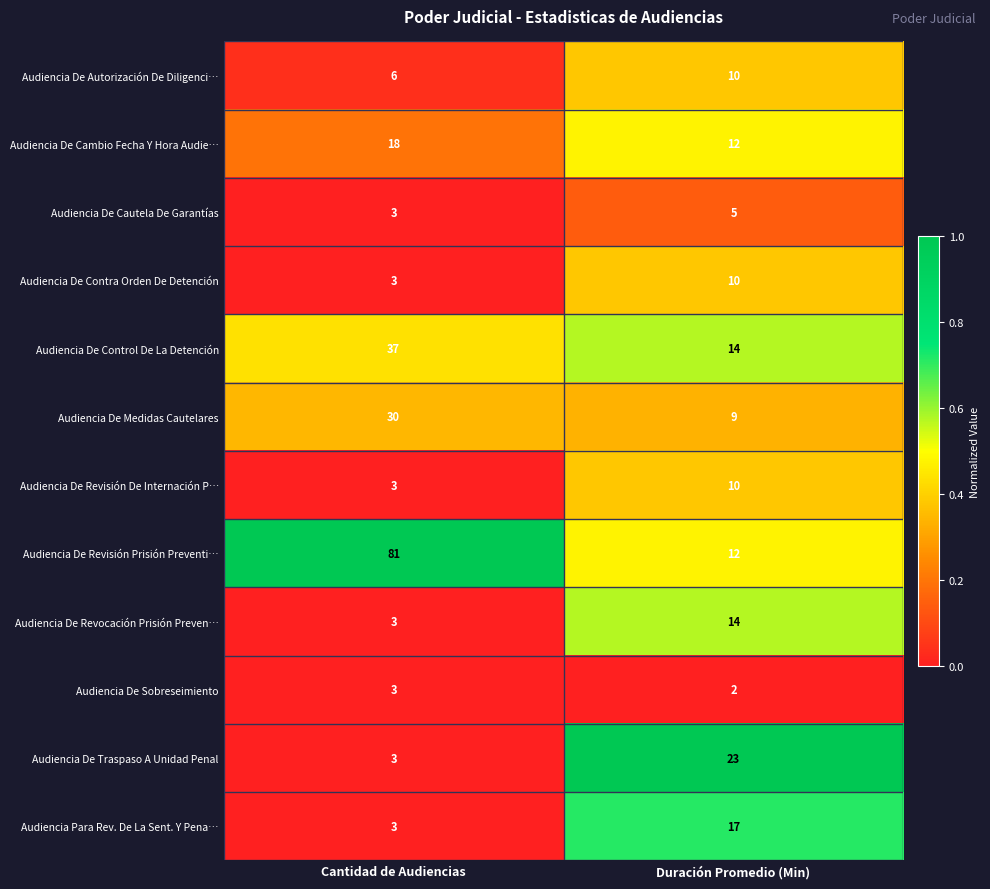

Reading left to right, extract all data points from this chart.

Audiencia De Autorización De Diligenci…: 6	10
Audiencia De Cambio Fecha Y Hora Audie…: 18	12
Audiencia De Cautela De Garantías: 3	5
Audiencia De Contra Orden De Detención: 3	10
Audiencia De Control De La Detención: 37	14
Audiencia De Medidas Cautelares: 30	9
Audiencia De Revisión De Internación P…: 3	10
Audiencia De Revisión Prisión Preventi…: 81	12
Audiencia De Revocación Prisión Preven…: 3	14
Audiencia De Sobreseimiento: 3	2
Audiencia De Traspaso A Unidad Penal: 3	23
Audiencia Para Rev. De La Sent. Y Pena…: 3	17